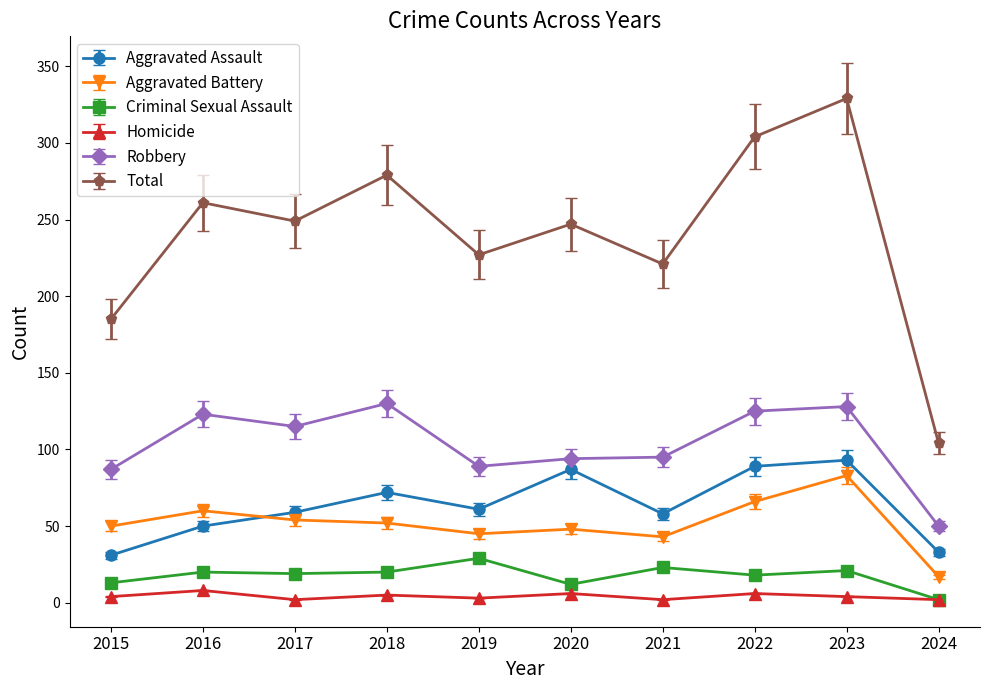

Where is the first local maximum for Total?

2016